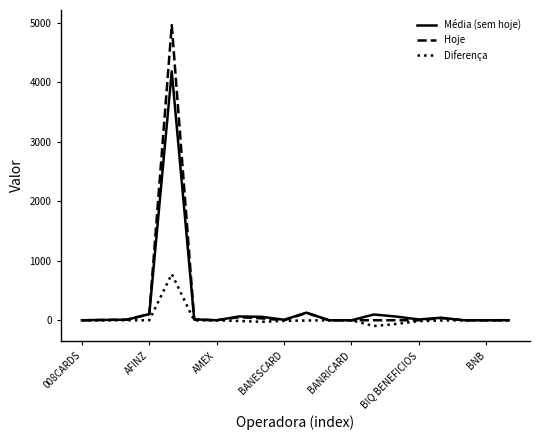

List the series in order of their peak value, highest first.

Hoje, Média (sem hoje), Diferença